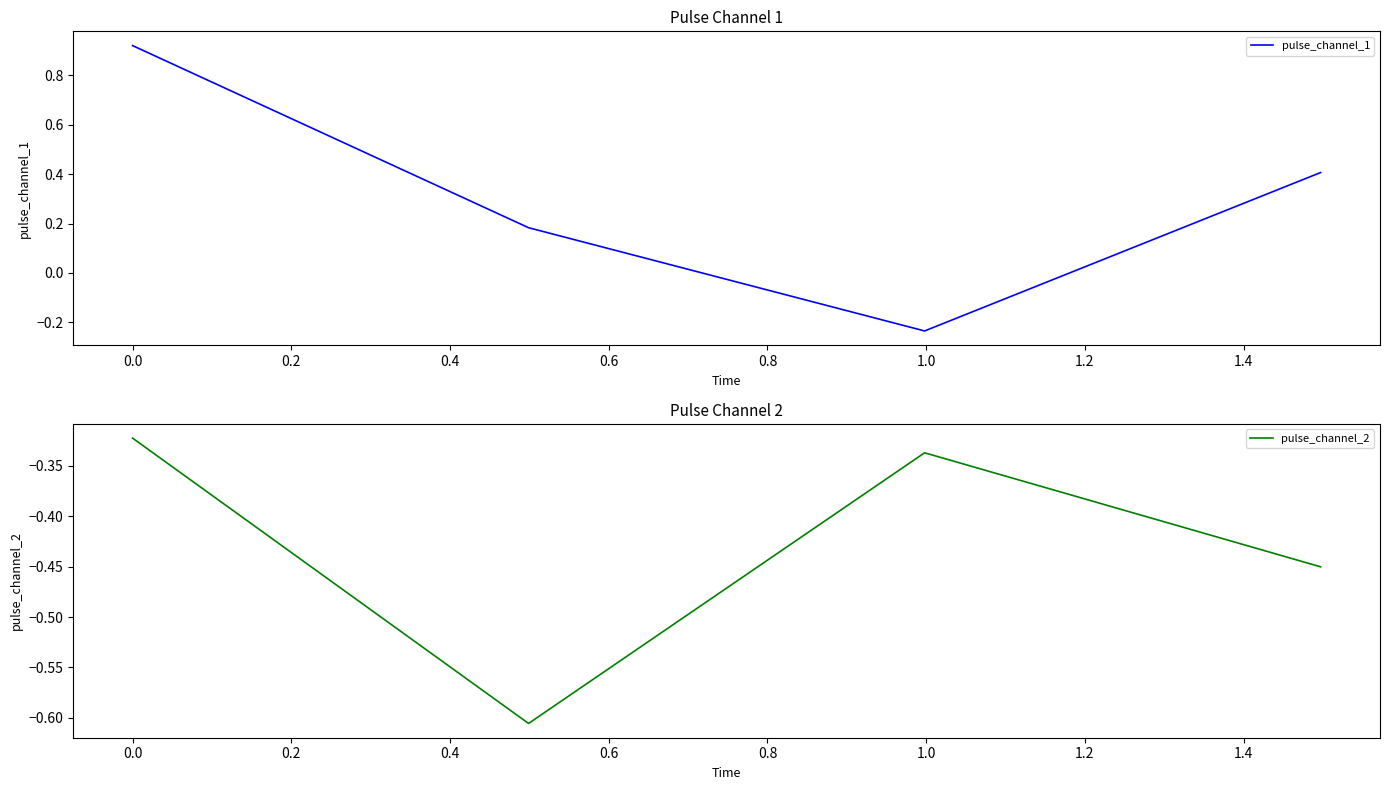

What is the difference between the maximum and minimum values in the pulse_channel_2 series?

0.3